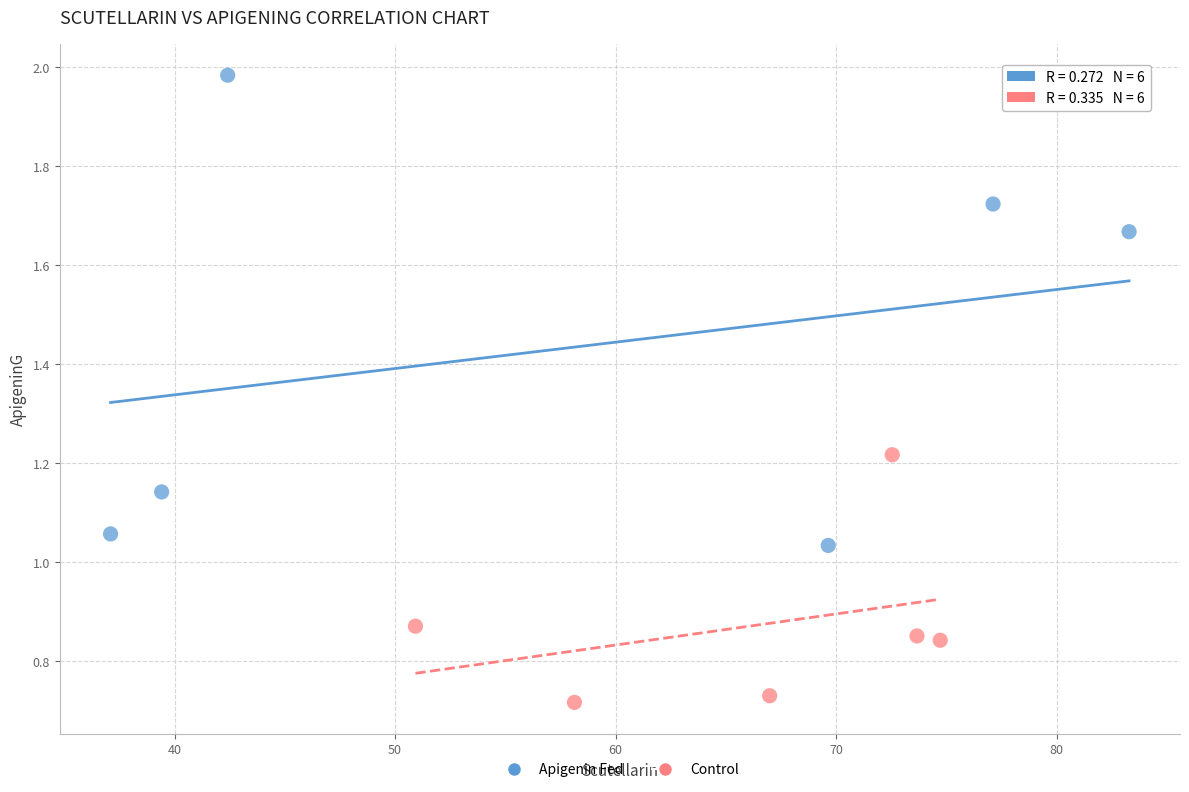

Which series has the largest Y range (max minus min)?

Apigenin Fed